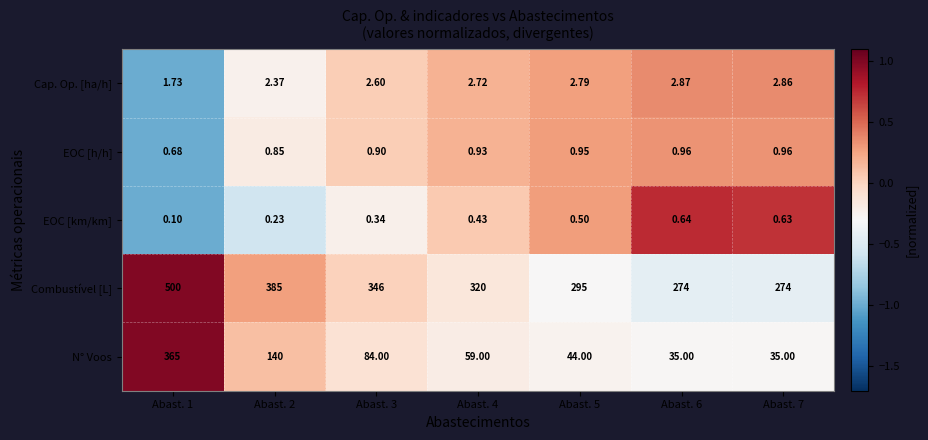

At which category is the sum across all series the highest?

Abast. 1